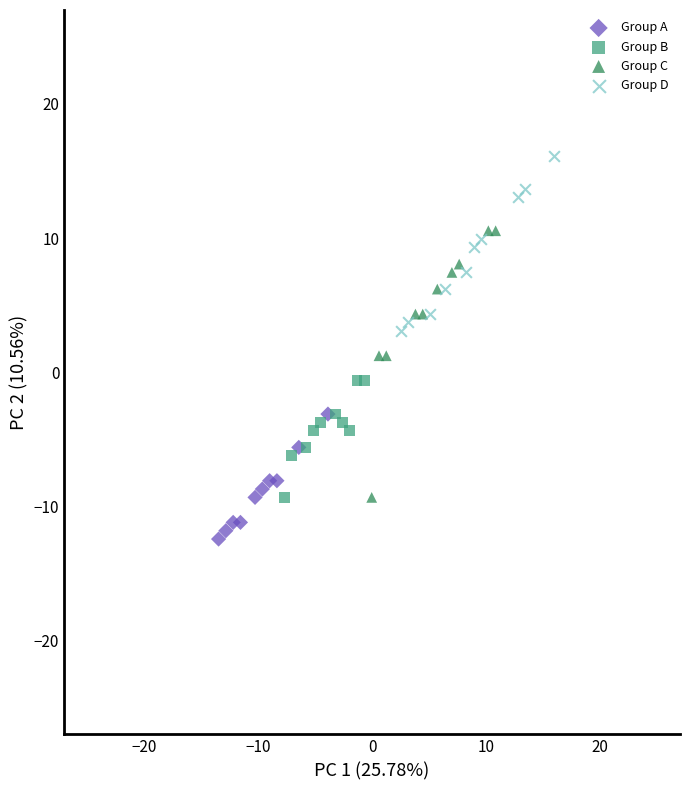

Which series has the largest Y range (max minus min)?

Group C